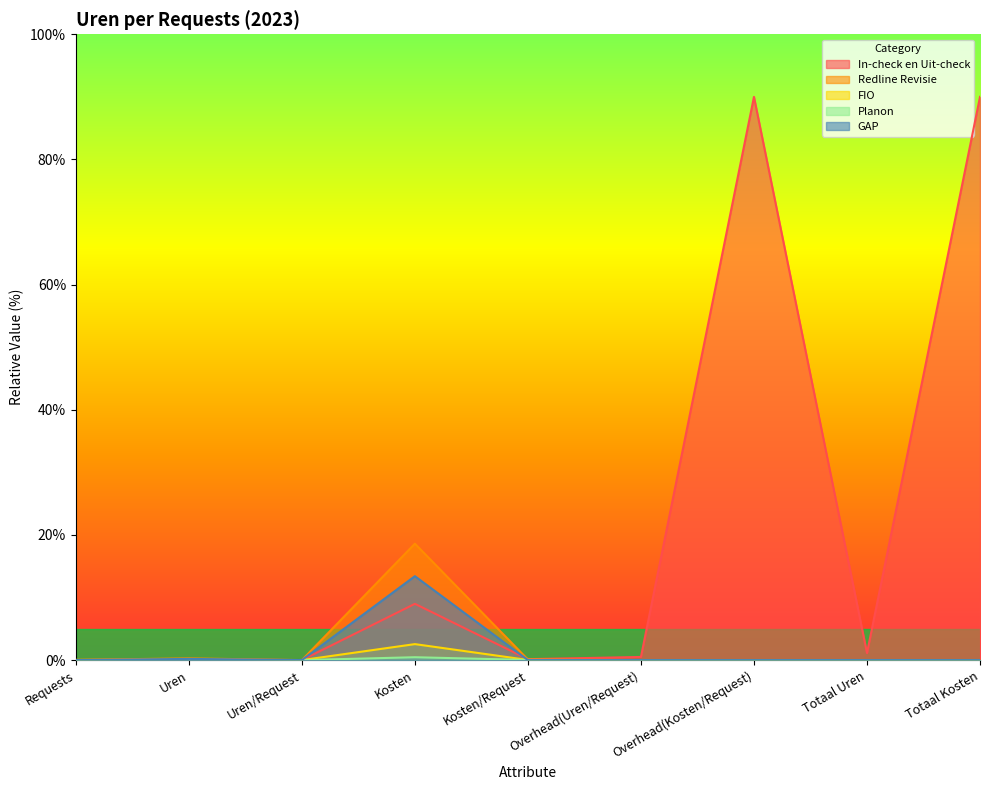

What is the spread (max minus min) of values at Totaal Uren?

1.1